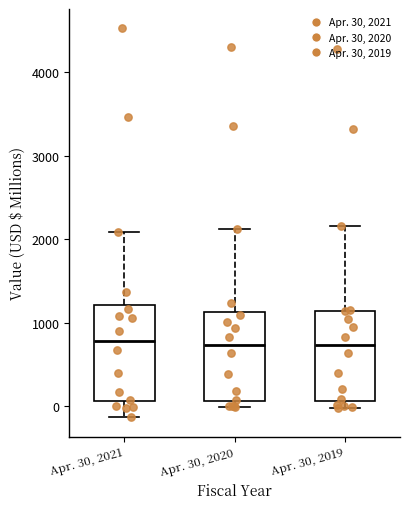

Reading left to right, transcribe this box plot: for each box, give where its median line is, the range the box spans, and where its two whiskers end, as read against the y-axis. The values are not printed on the chart, so give them approximately, as read against the axis.

Apr. 30, 2021: median 800, box 100 to 1200, whiskers -100 to 2100
Apr. 30, 2020: median 700, box 100 to 1100, whiskers 0 to 2100
Apr. 30, 2019: median 700, box 100 to 1100, whiskers 0 to 2200